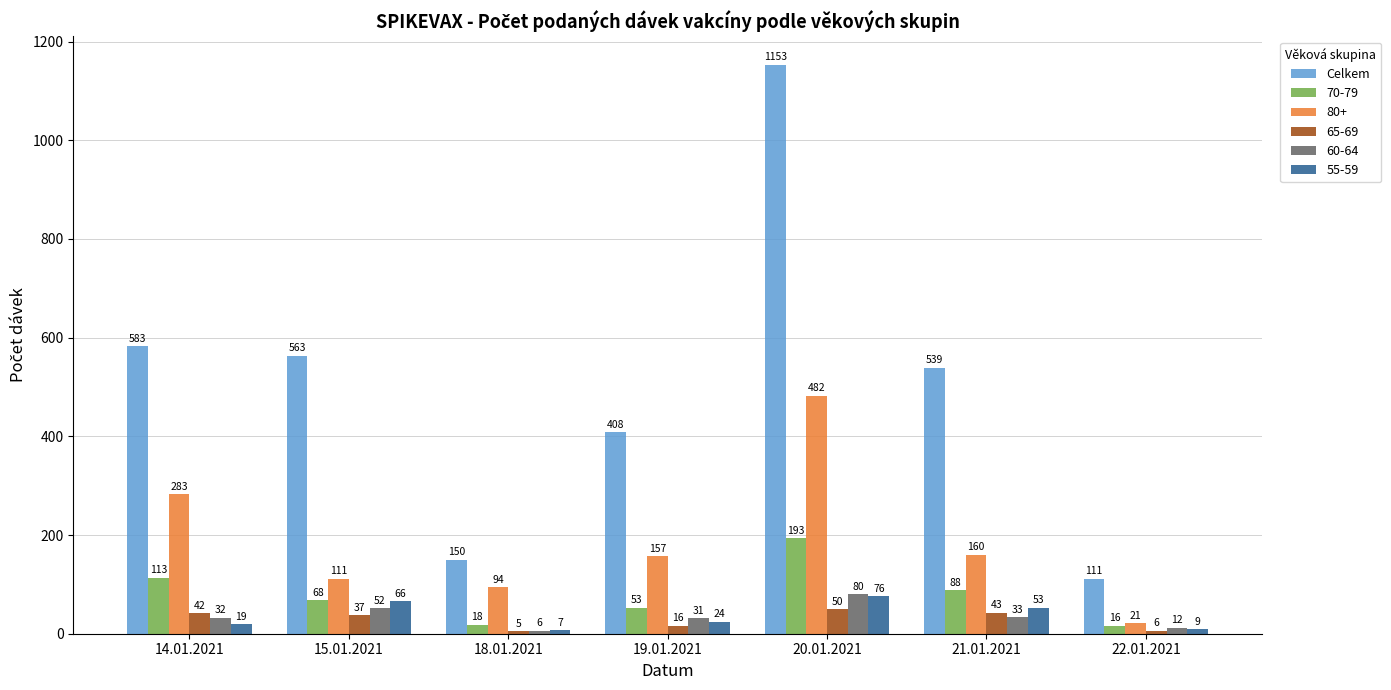

Is it true that Celkem equals 50 at 18.01.2021?

False